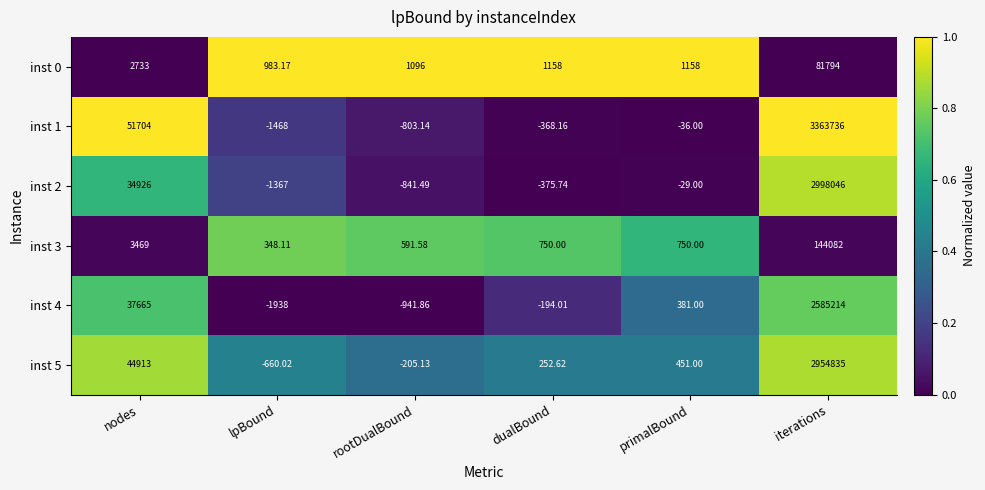

What is the spread (max minus min) of values at nodes?

48971.0